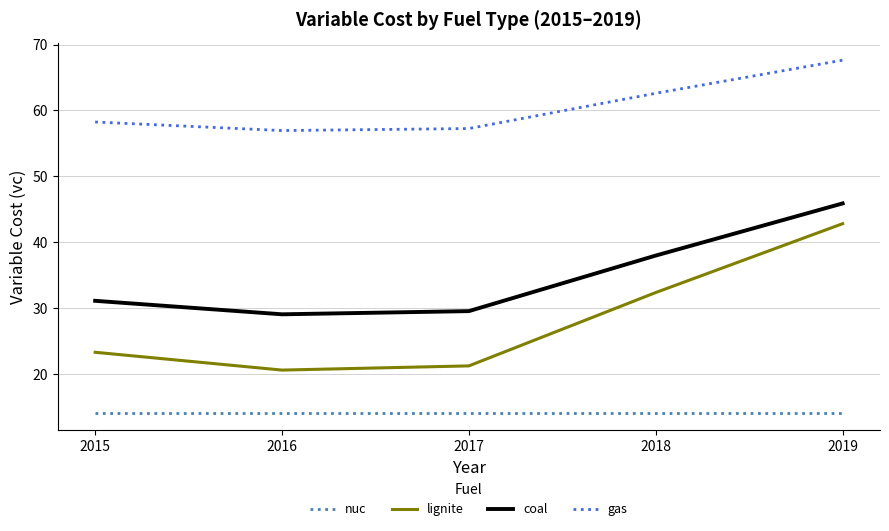

List the labels in order of lignite value, smallest first.

2016, 2017, 2015, 2018, 2019